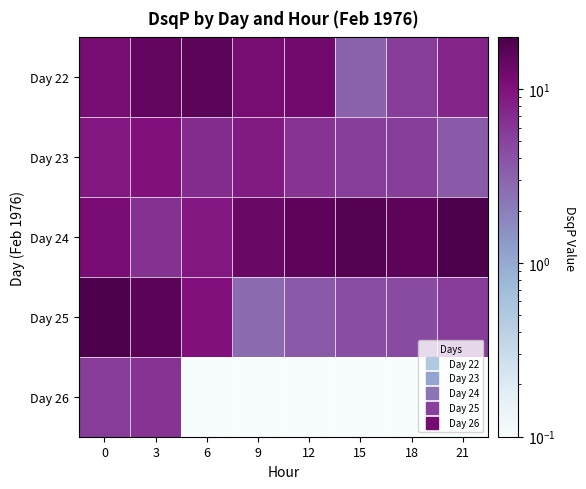

At how many categories does at least one series exceed 8?

8